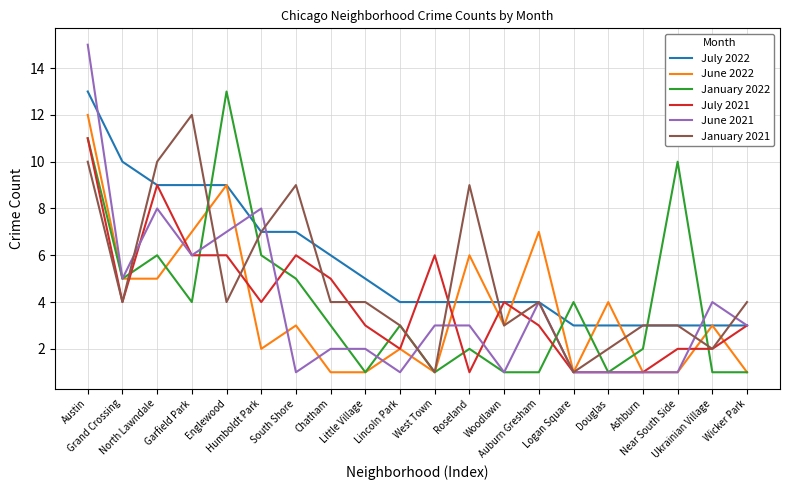

Which series has the largest range (max minus min)?

June 2021